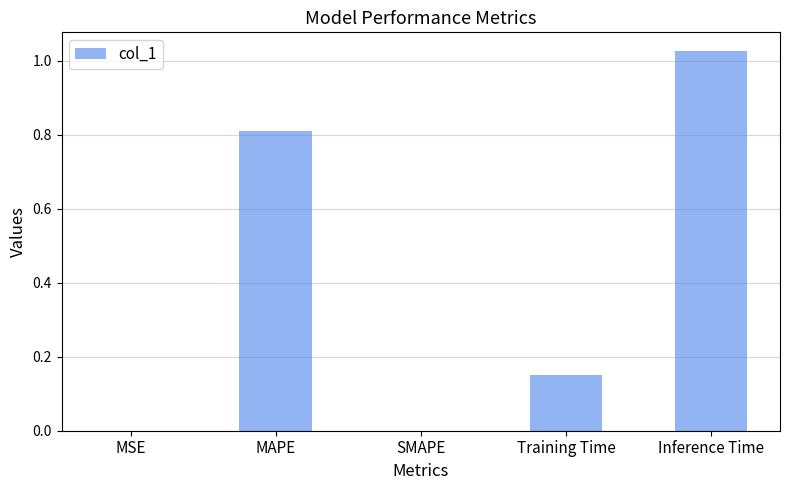

What is the change in value from SMAPE to Inference Time?

+1.0